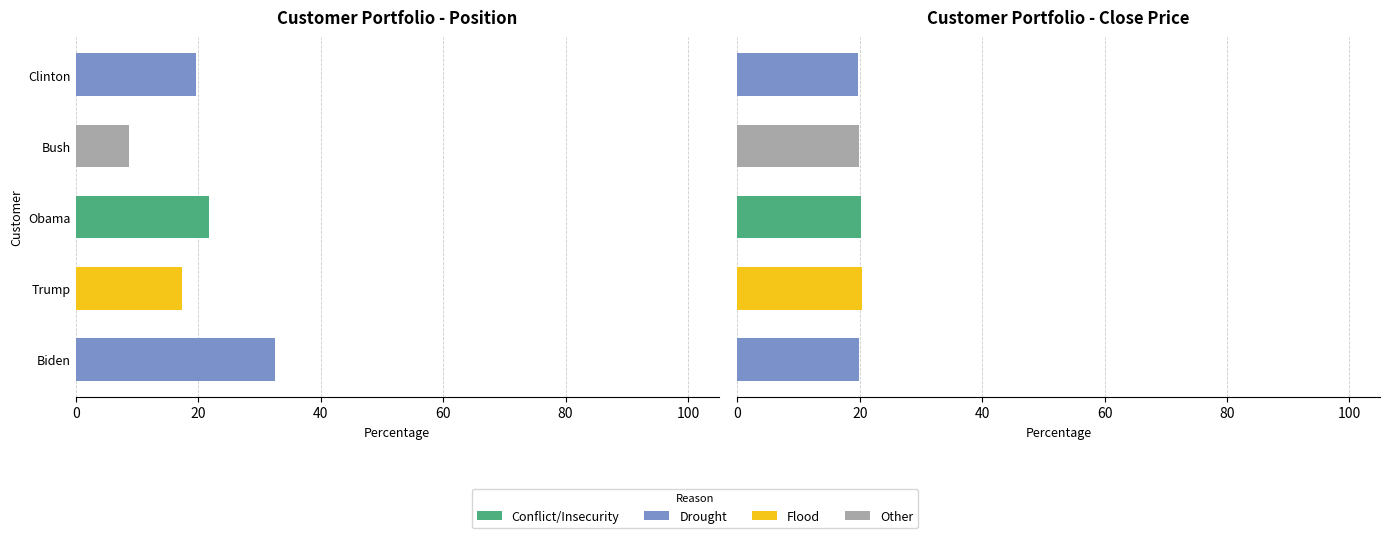

Which series changed the most between Trump and Obama?

Flood